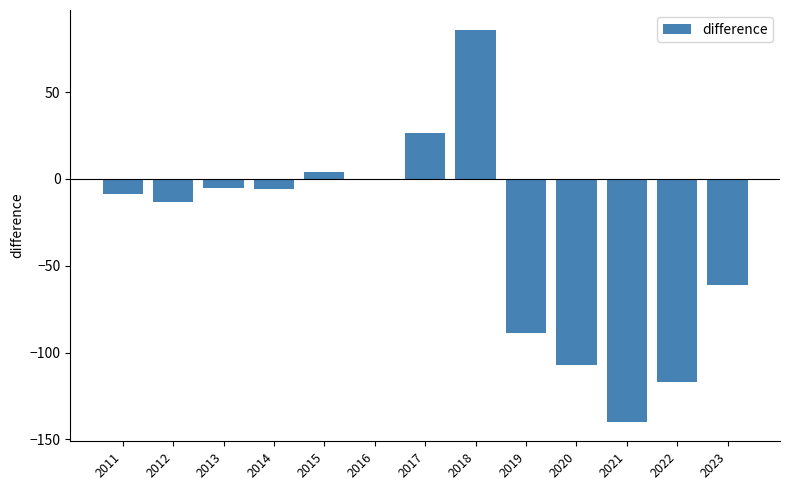

The value at 2011 is -8.8. True or false?

True